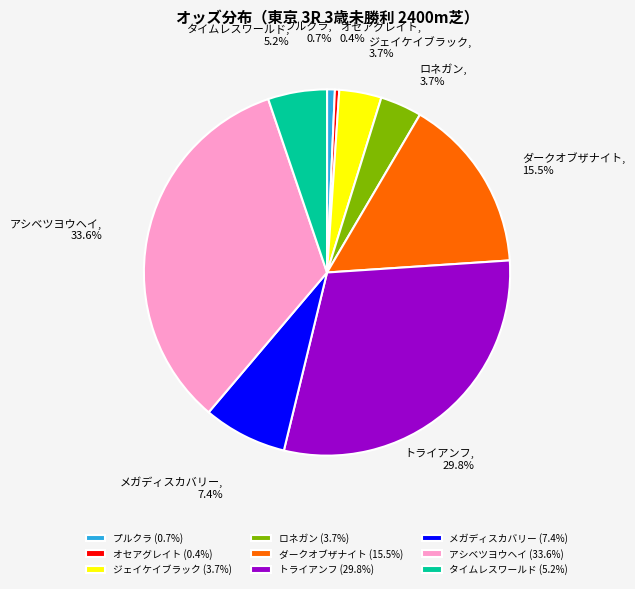

Is there any slice that represents more than half of the pie?

No